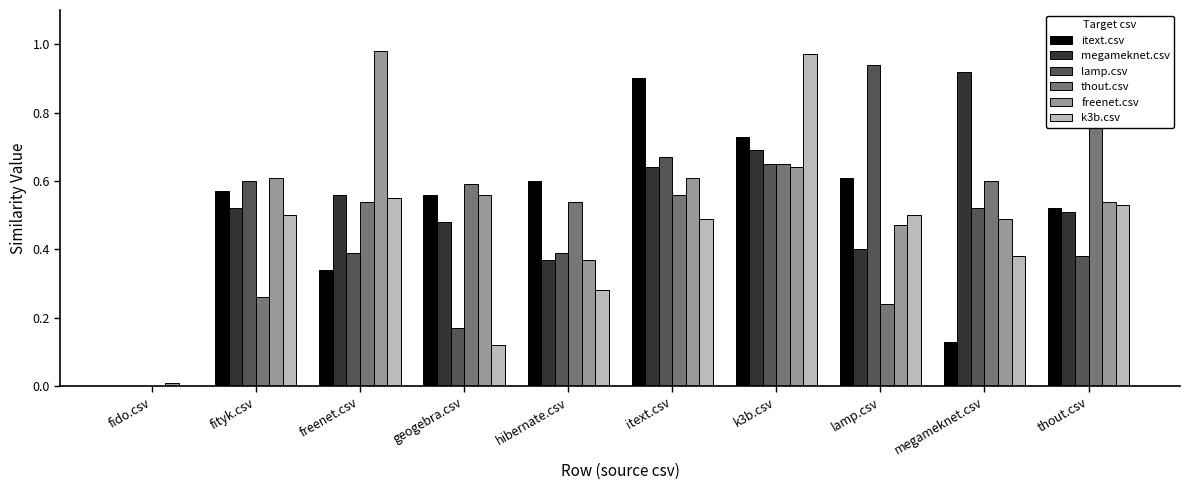

What is the total value across all series at megameknet.csv?

3.0